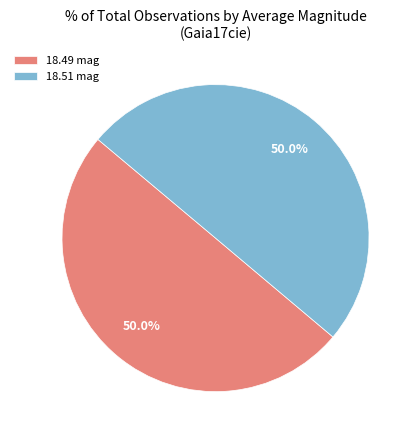

How many slices are in this pie chart?

2